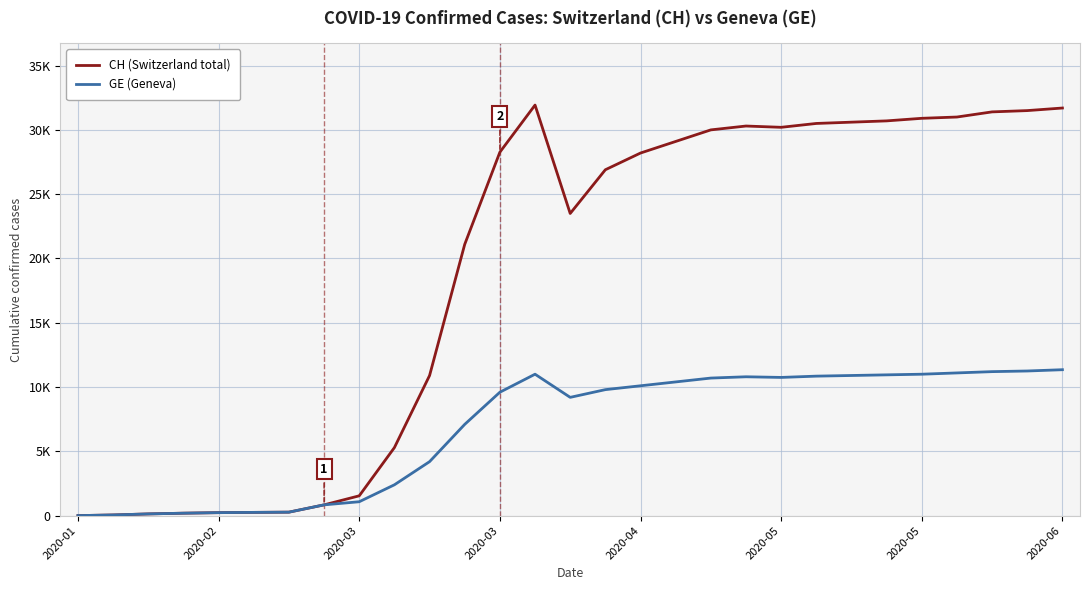

List the series in order of their peak value, lowest first.

GE (Geneva), CH (Switzerland total)